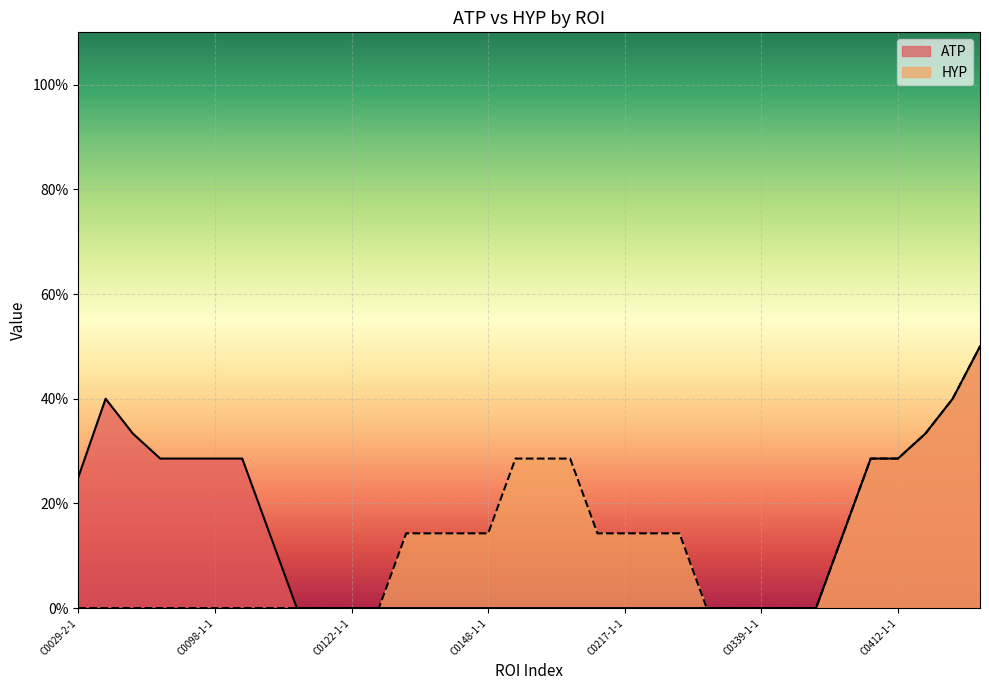

At C0148-1-1, list the series in order from largest to smallest.

HYP, ATP